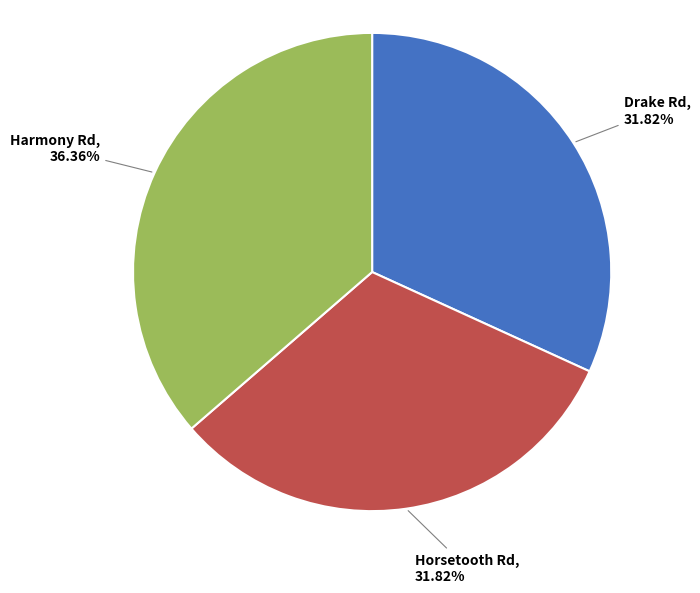

Is there a majority slice in this chart?

No